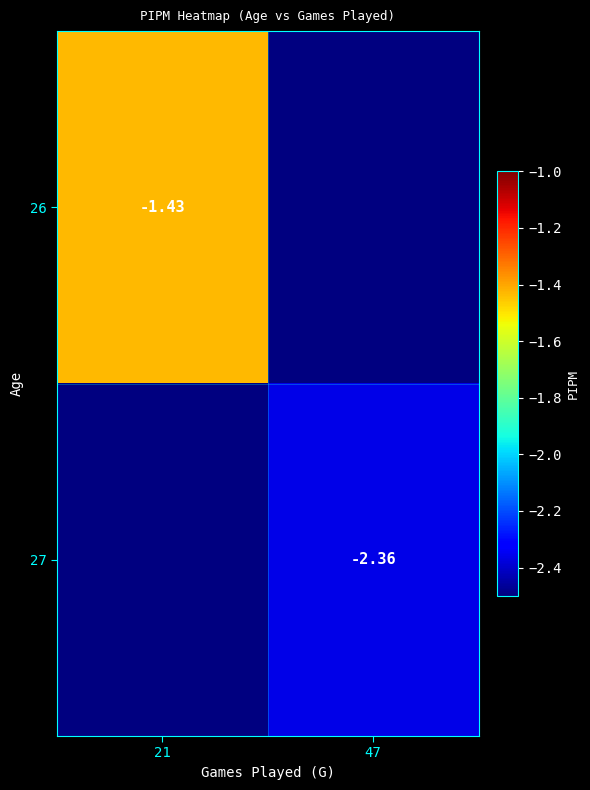

Is the value of 27 at 21 greater than the value of 26 at 21?

No